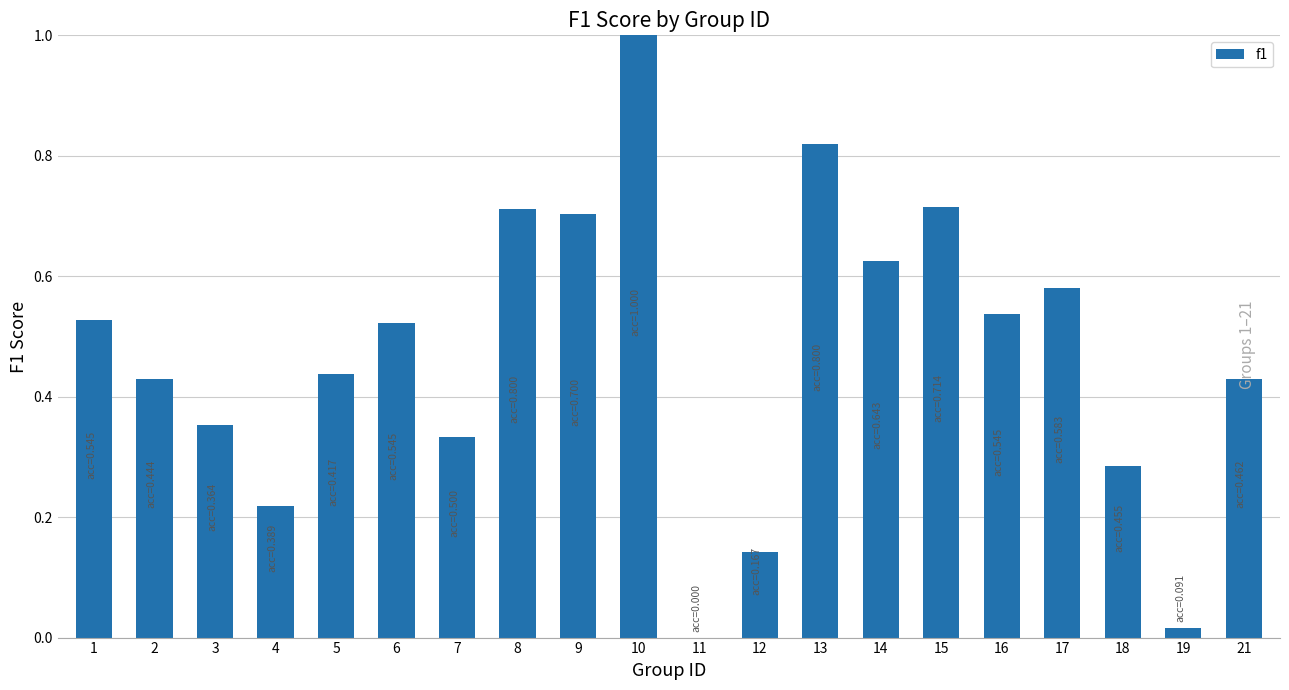

Which has a higher value, 14 or 3?

14